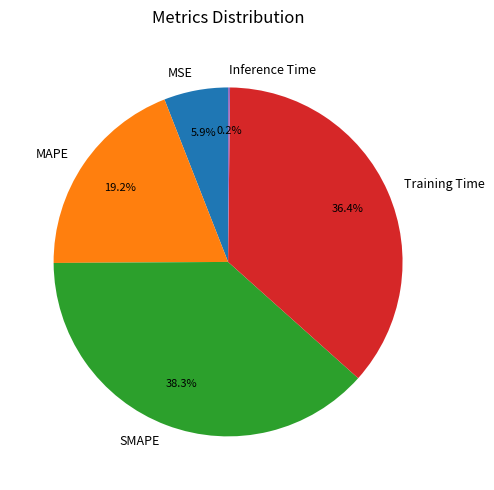

The MSE slice represents 1% of the pie. True or false?

False